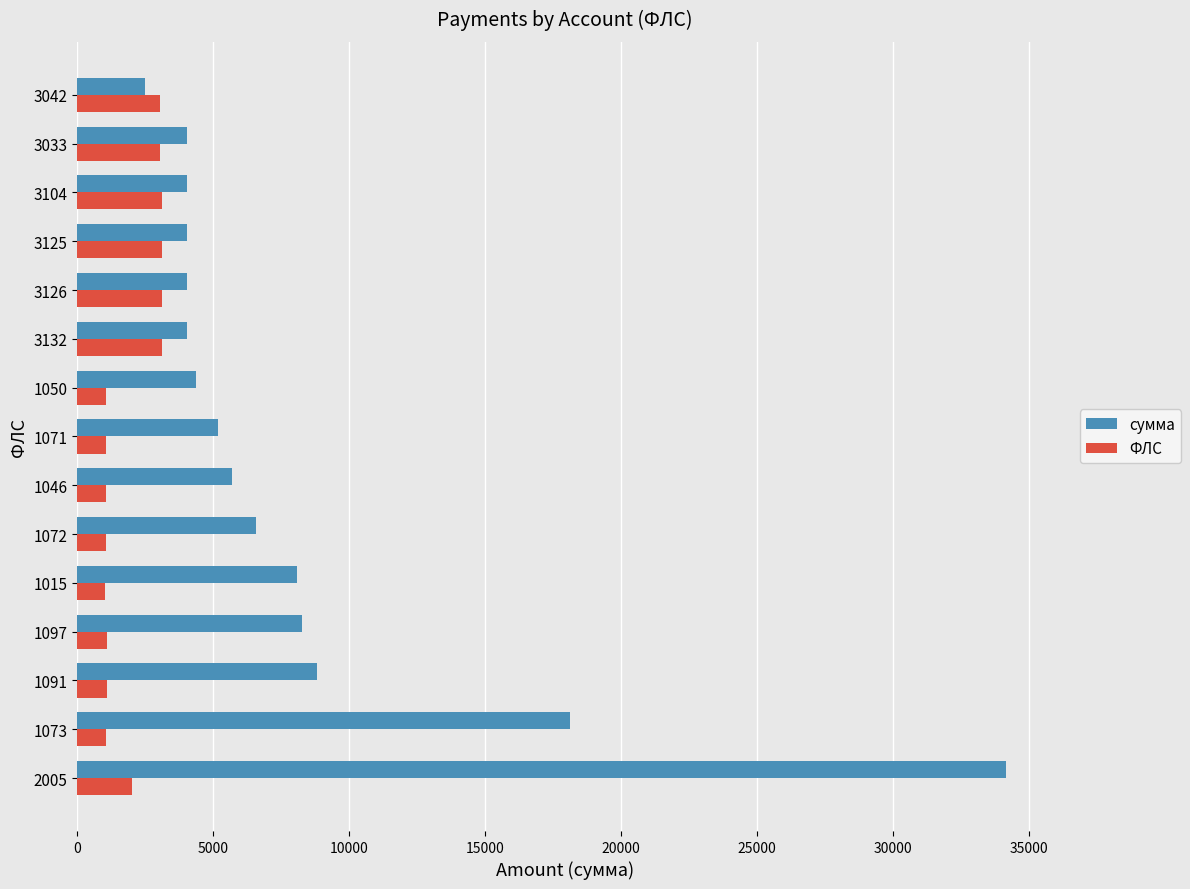

At how many categories does at least one series exceed 24924?

1